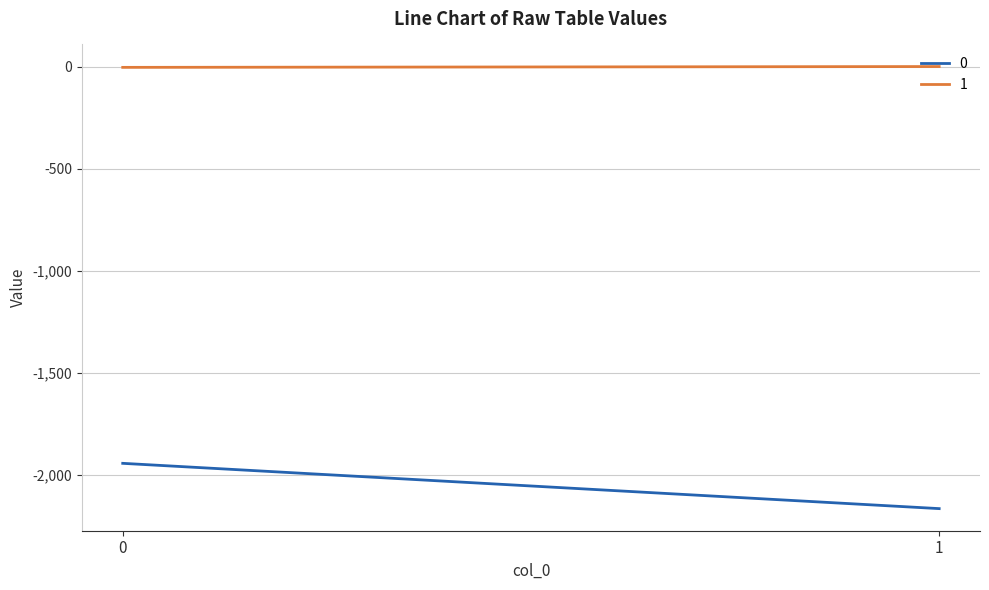

Rank the series by their maximum value, from lowest to highest.

0, 1